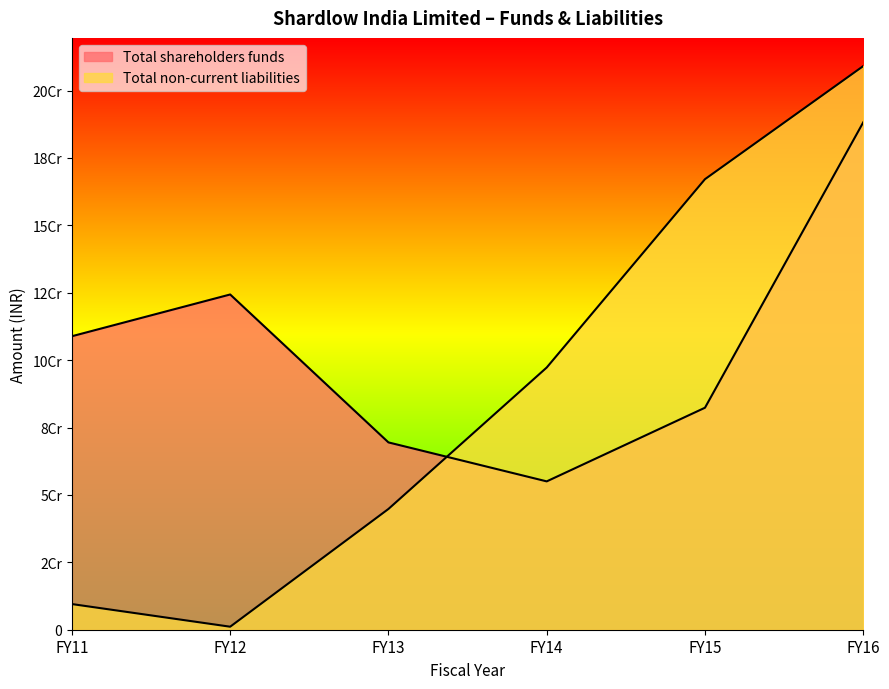

The Total shareholders funds series shows 69483123 at FY13. True or false?

True